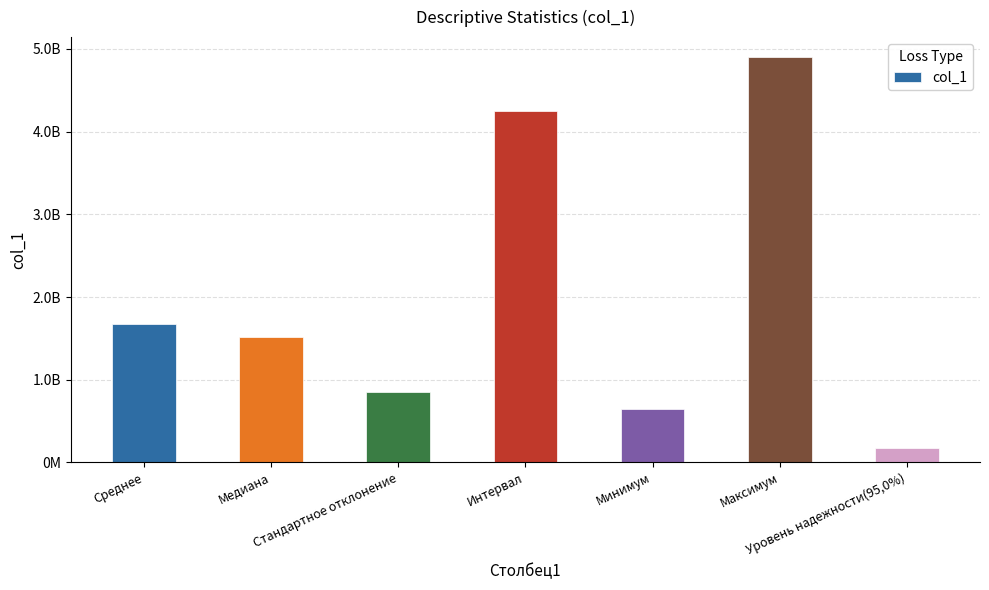

What is the sum of the values at Медиана and Стандартное отклонение?

2361297986.6